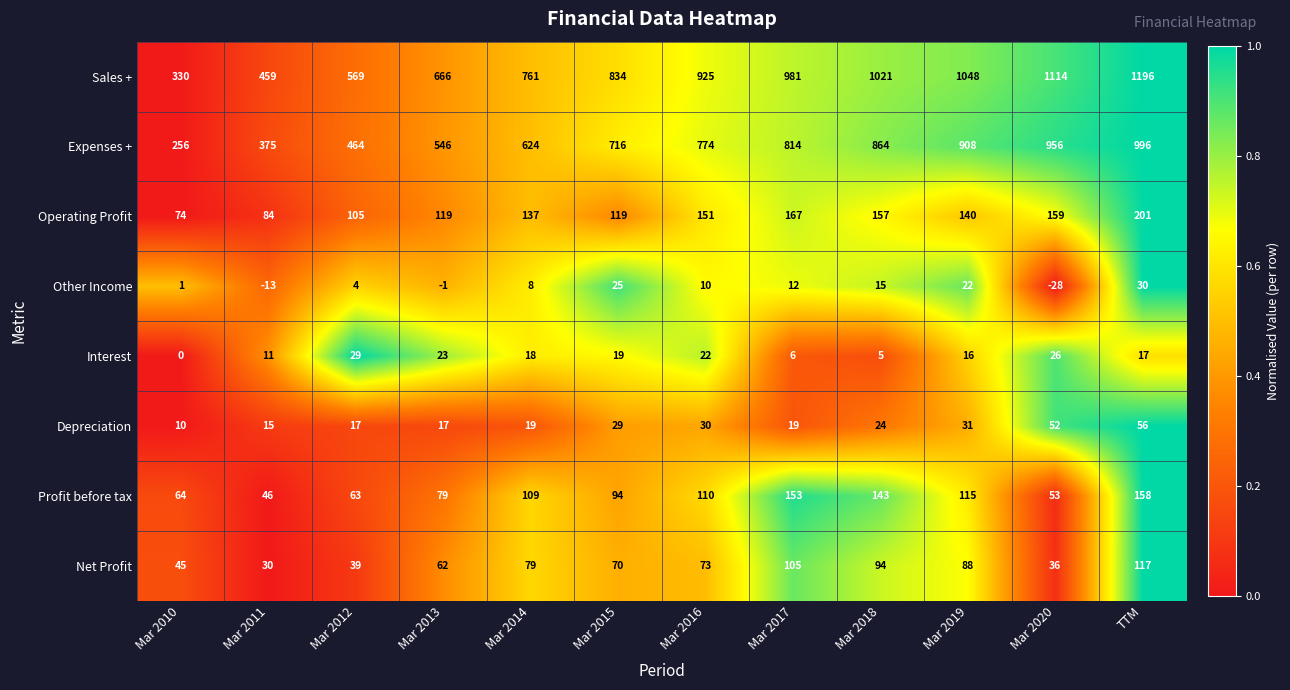

The value of Profit before tax at Mar 2019 is 115. True or false?

True